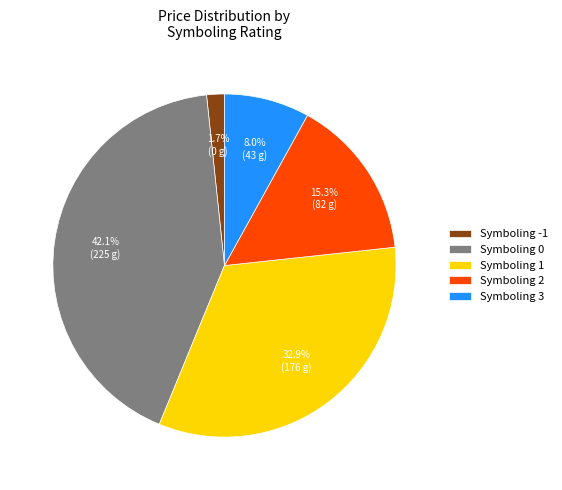

Which category has the biggest portion of the pie?

Symboling 0